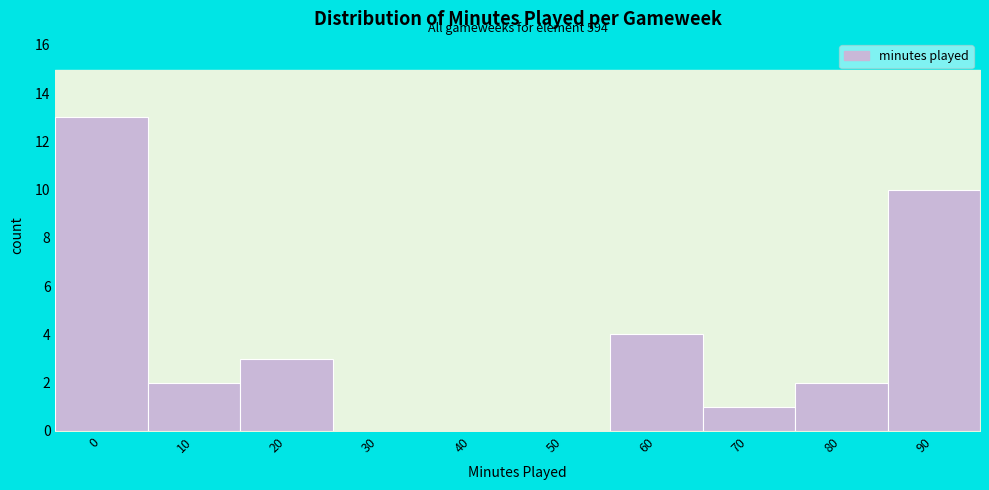

Reading left to right, what are all the values shown in this chart?

0=13	10=2	20=3	30=0	40=0	50=0	60=4	70=1	80=2	90=10